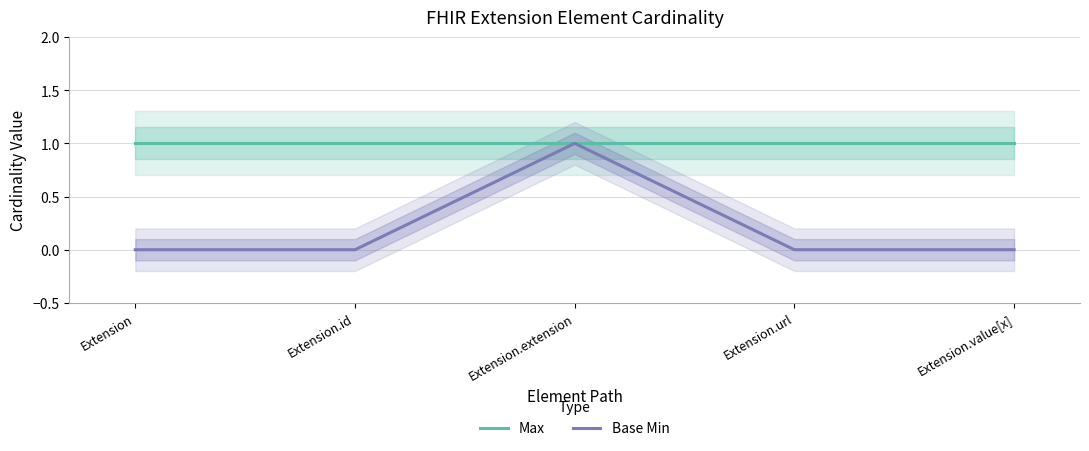

List the series in order of their overall mean, lowest first.

Base Min, Max